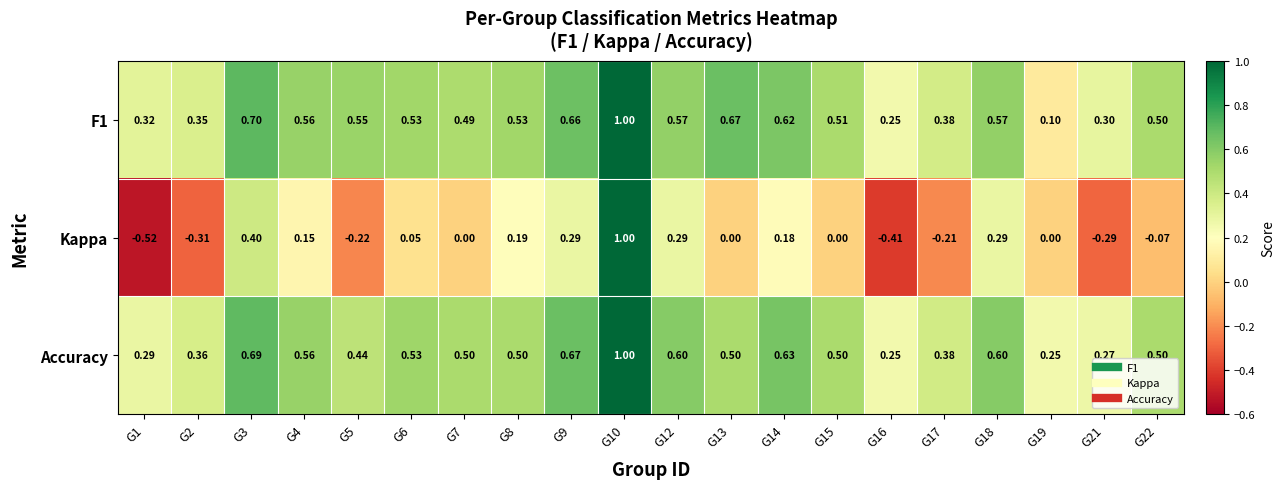

Which series has the widest spread of values?

Kappa